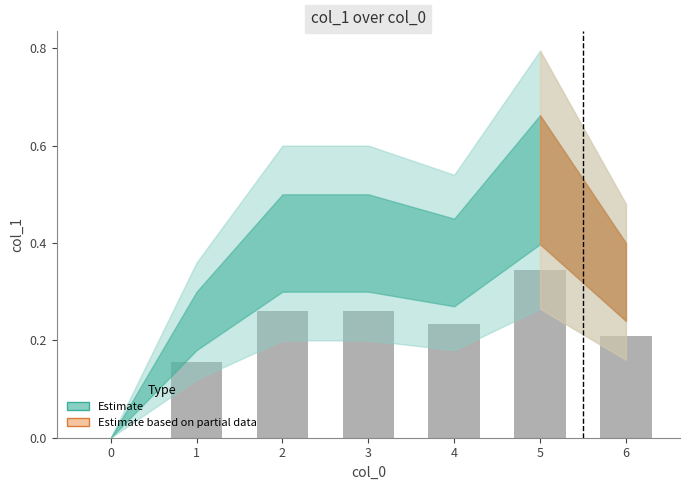

What is the change in value from 1 to 3?

+0.1